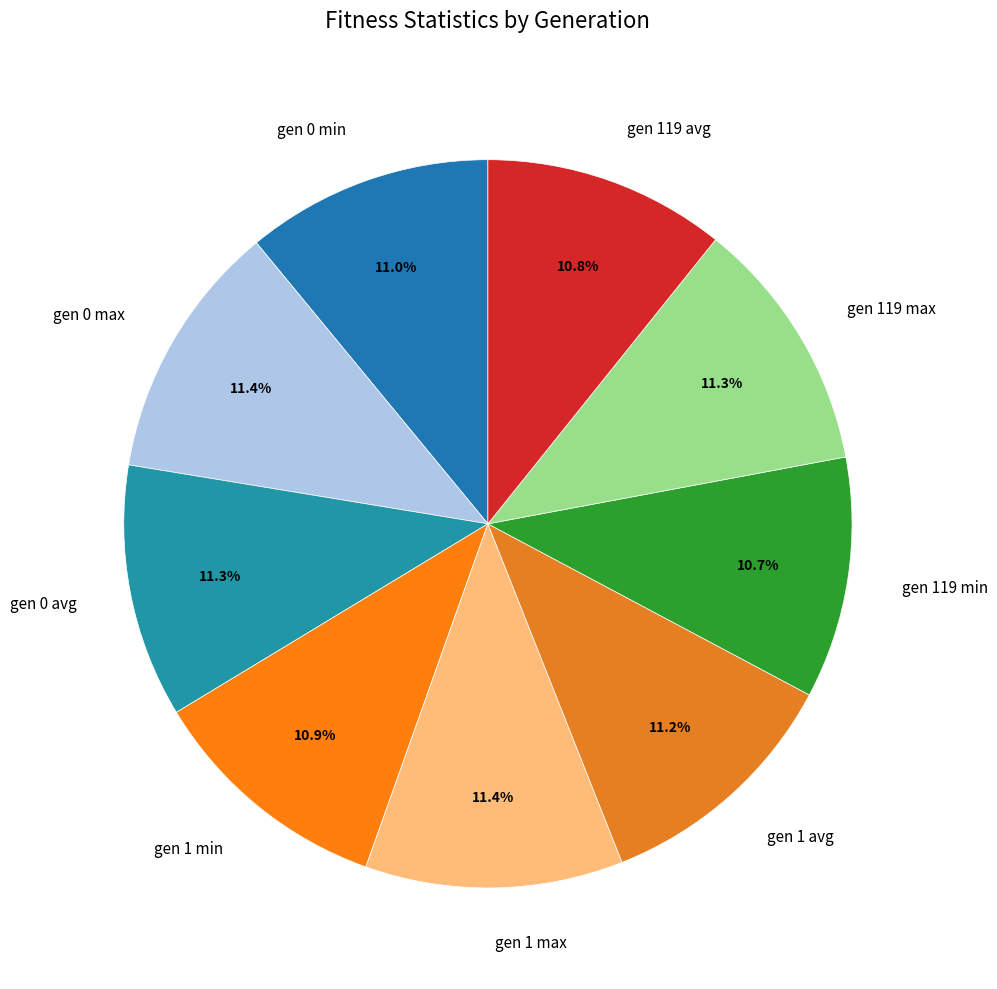

Do gen 1 min and gen 0 min together represent more than half of the pie?

No